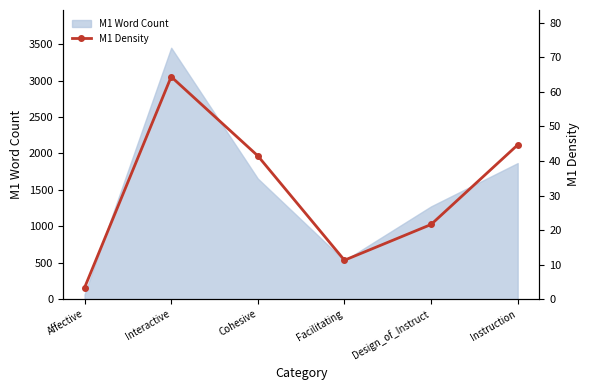

How many interior local valleys (lower than both neighbors) does the data have?

1